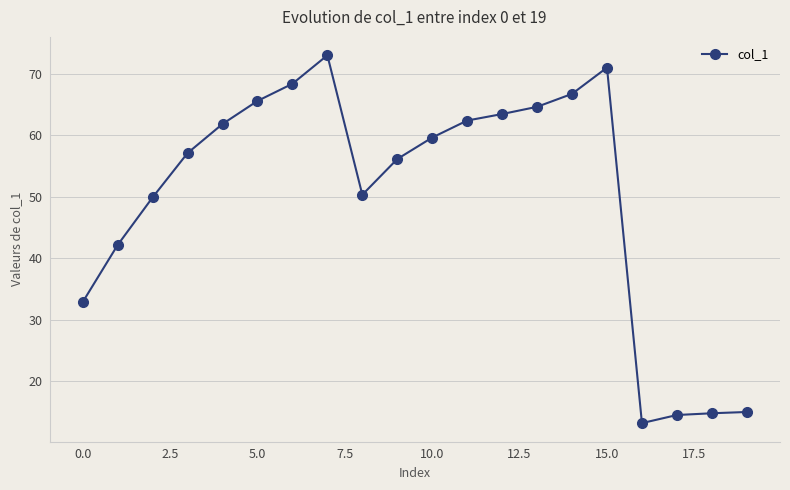

What is the average value?

50.1